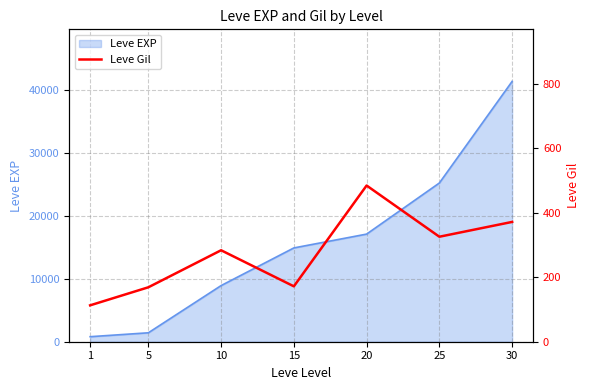

What is the smallest value displayed?

113